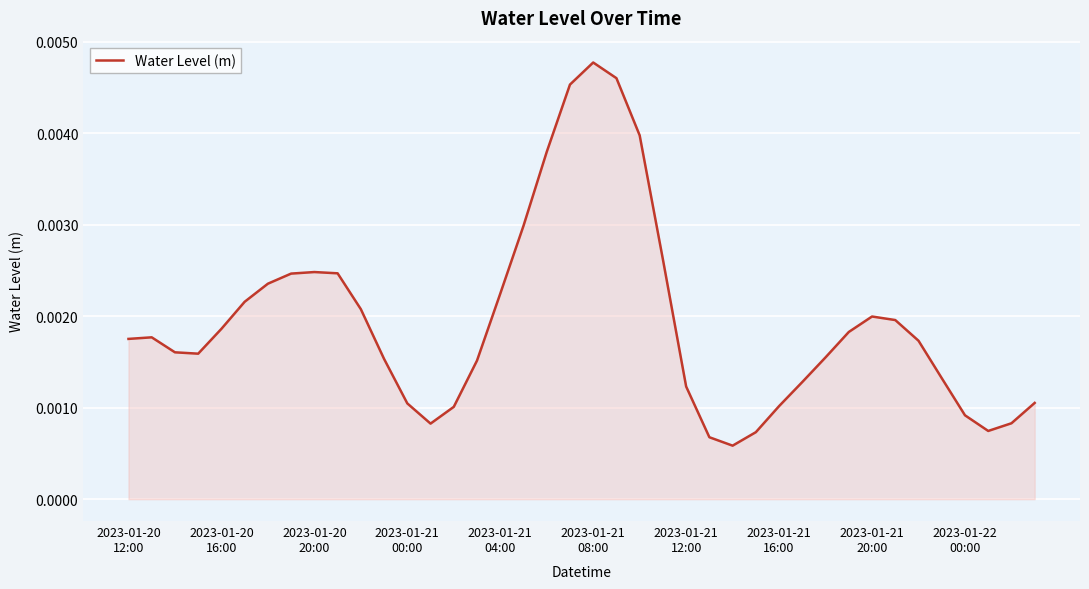

Count the values in the range 0 to 1.

40